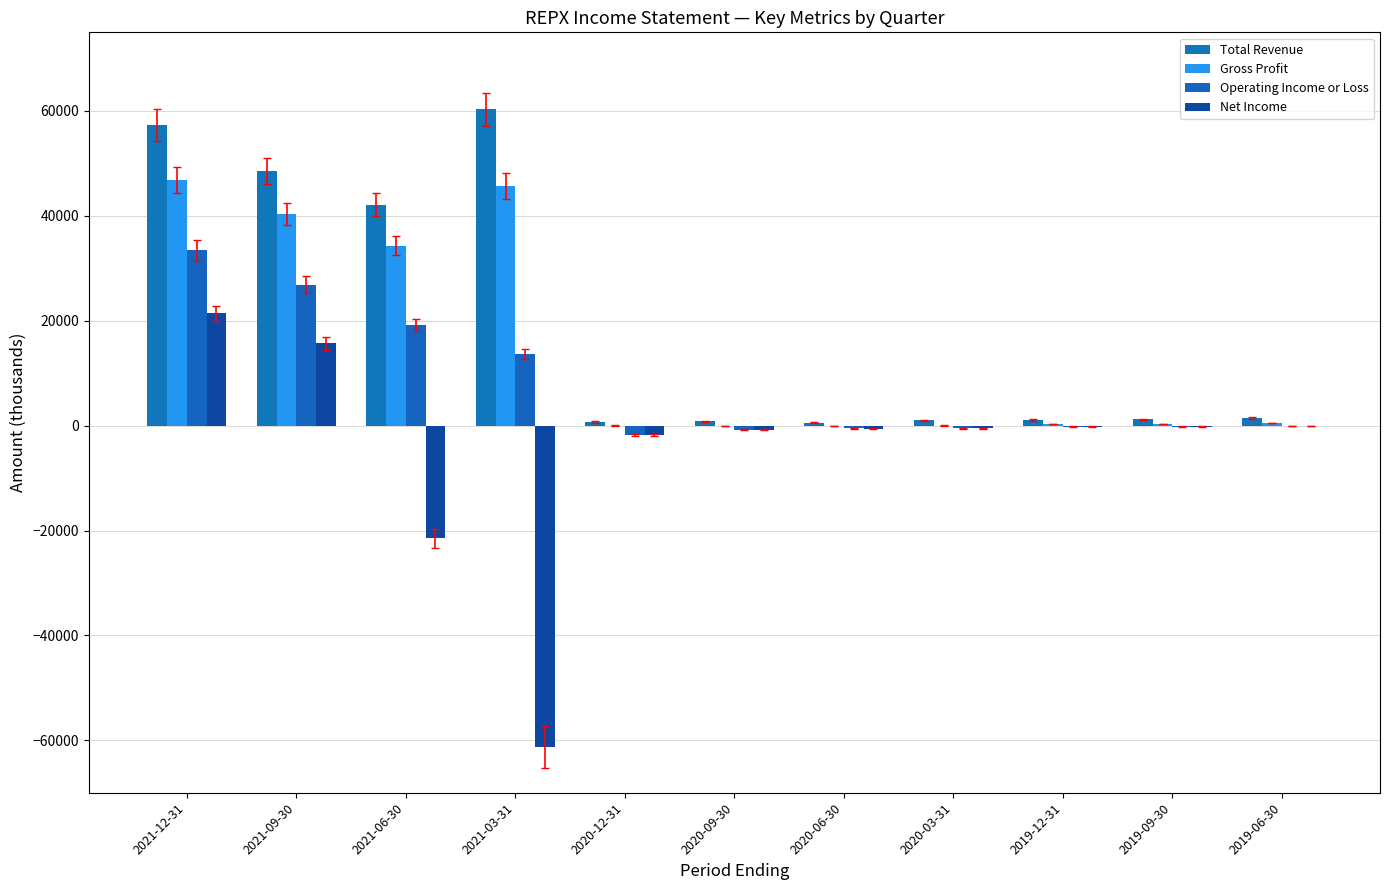

What is the label of the 2nd bar from the left?

2021-09-30